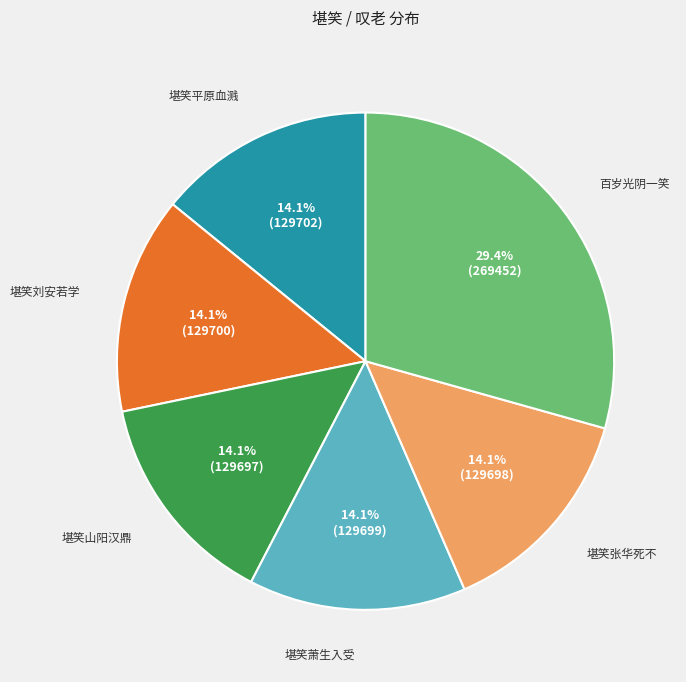

Is there a majority slice in this chart?

No